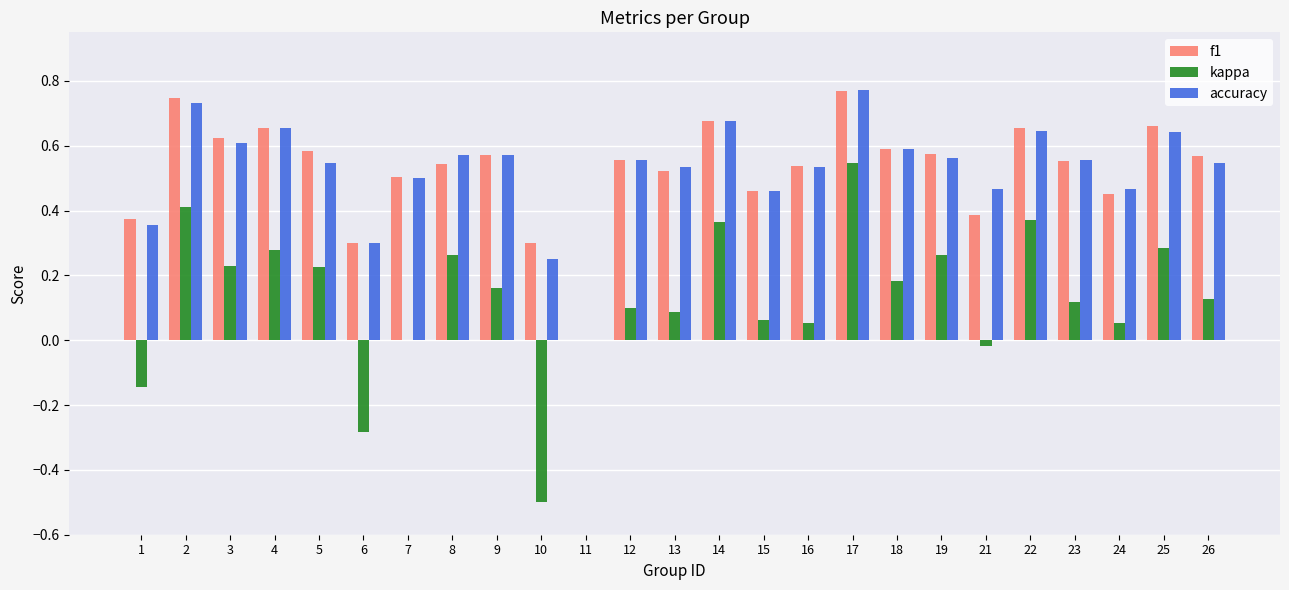

Between 10 and 25, which series saw the biggest shift?

kappa